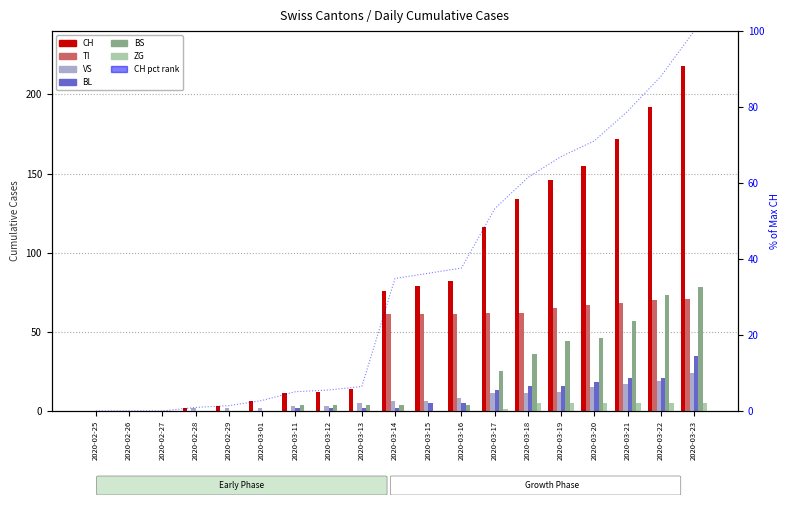

What position from the right is 2020-03-18?

6